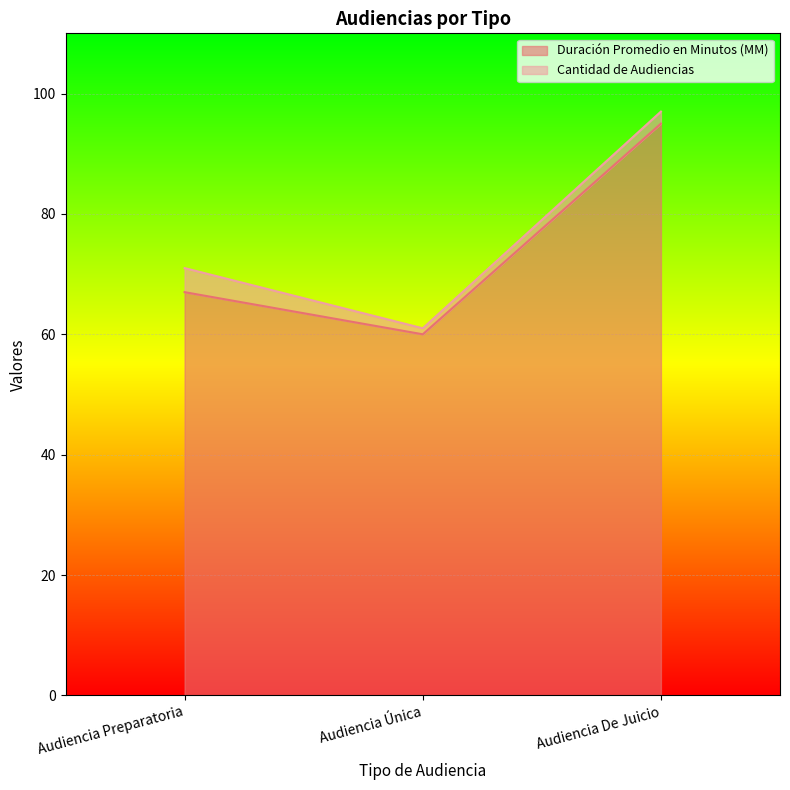

What is the sum of all values?

222